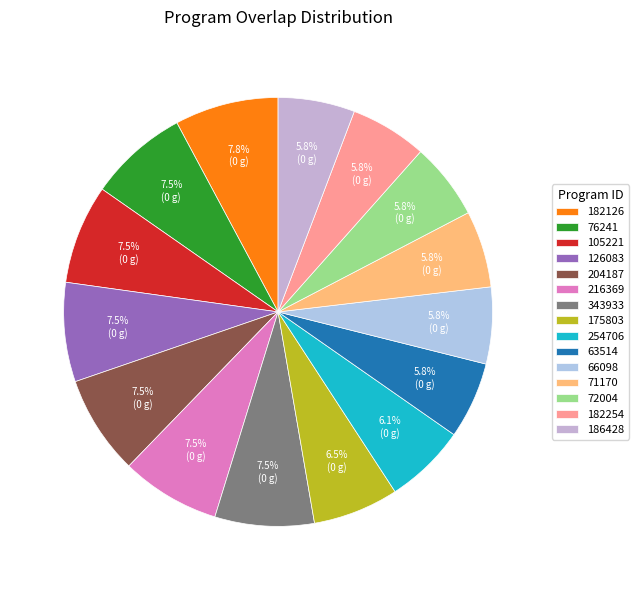

What is the ratio of the value at 175803 to the value at 76241?

0.9